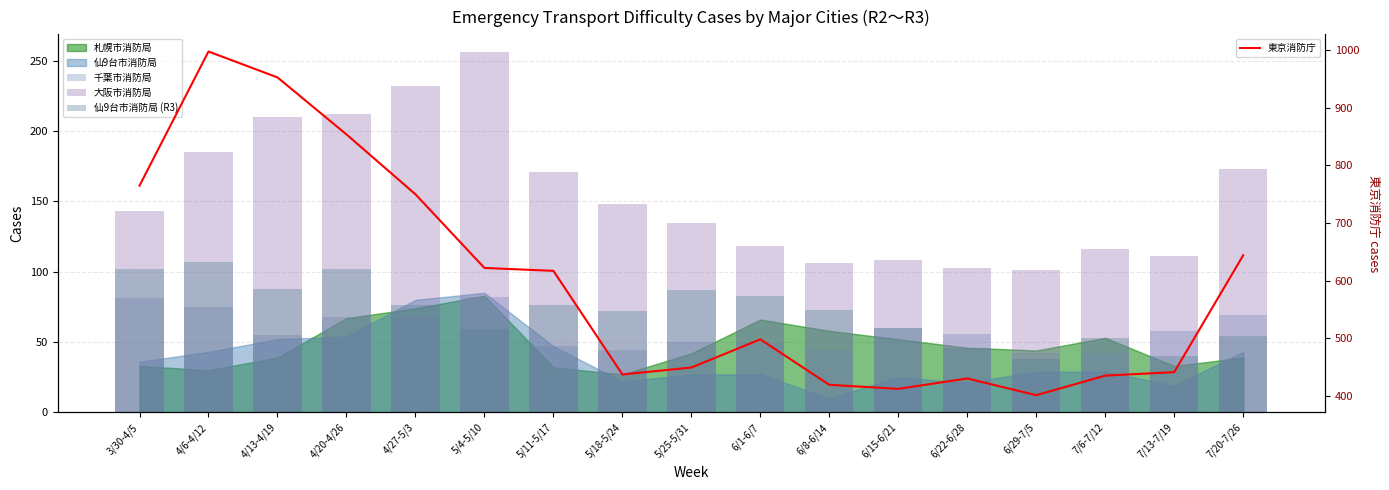

Which has a higher value, 6/22-6/28 or 5/25-5/31?

6/22-6/28